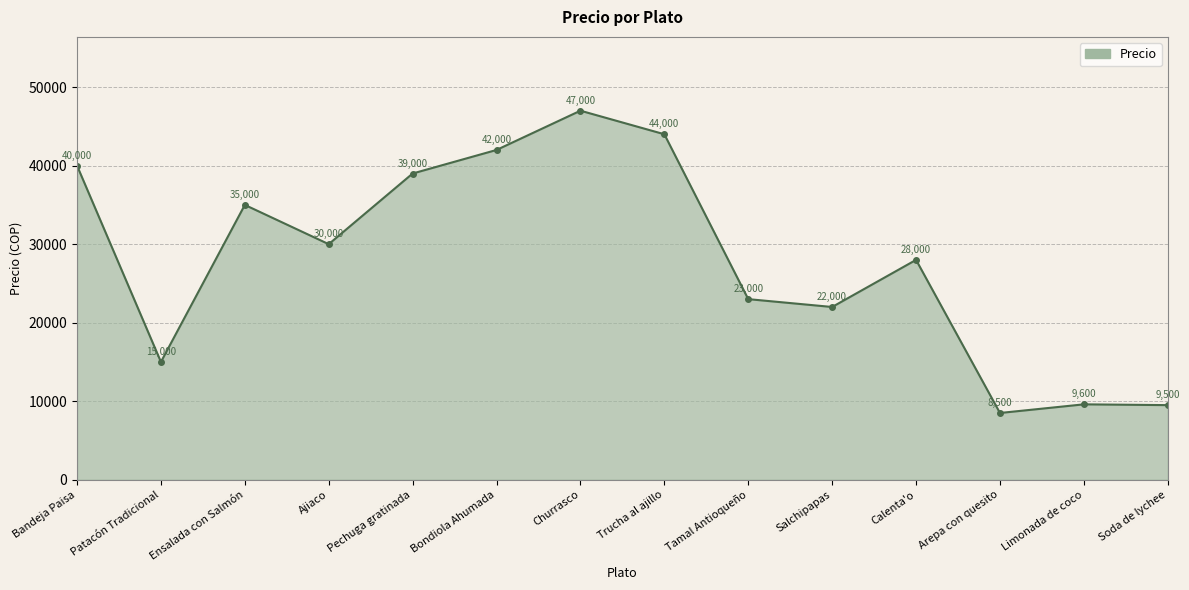

Does the chart have visible grid lines?

Yes